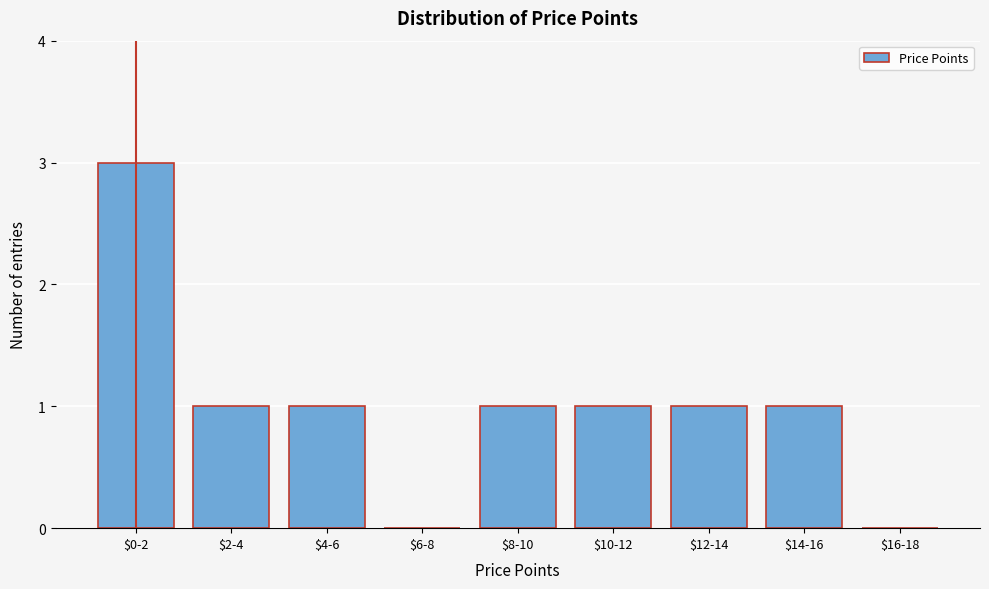

Is it true that the value at $16-18 is 0?

True